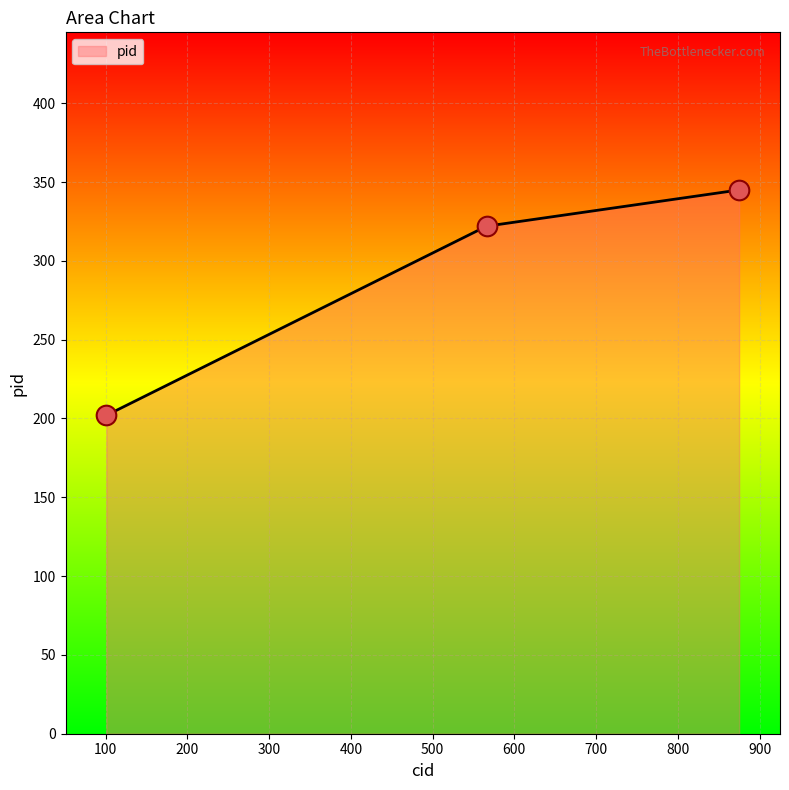

What is the difference between the second highest and minimum values?

120